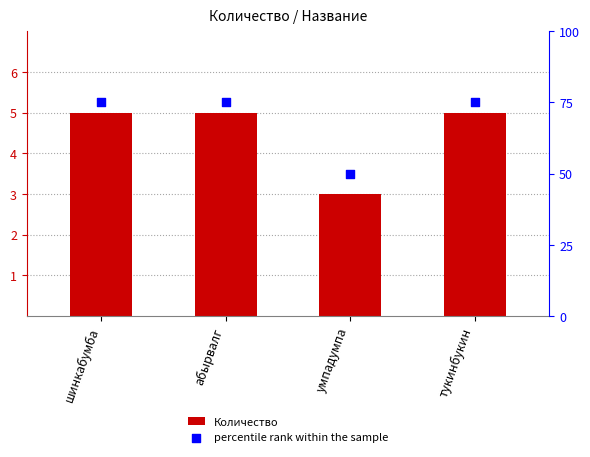

Which series has the largest total across all categories?

percentile rank within the sample